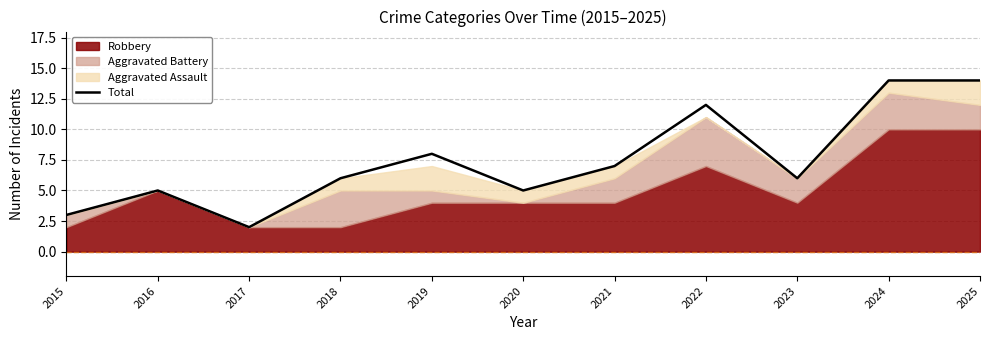

How many lines are shown in the chart?

1